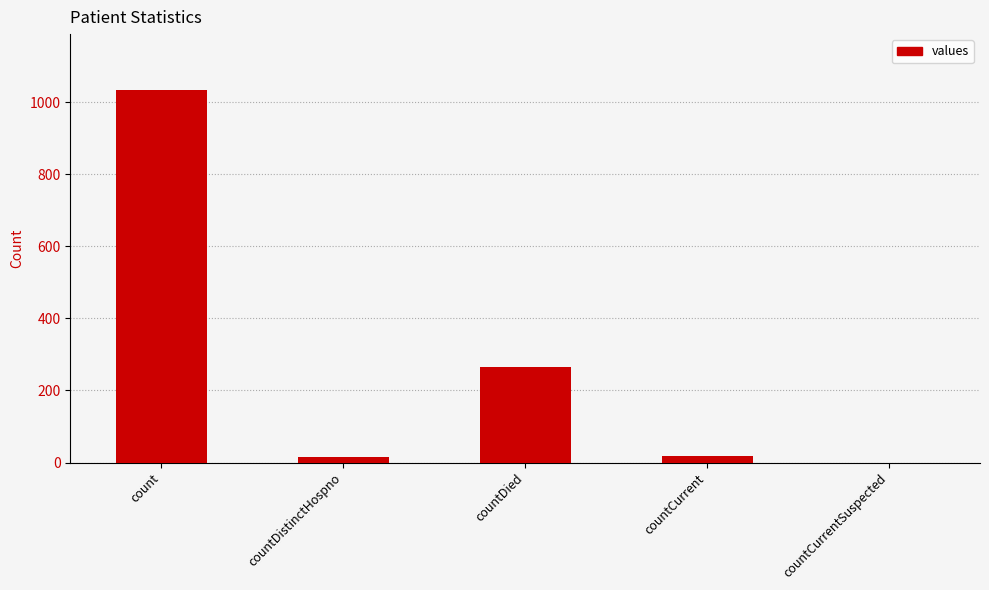

Where is the data nearest to the value 517?

countDied